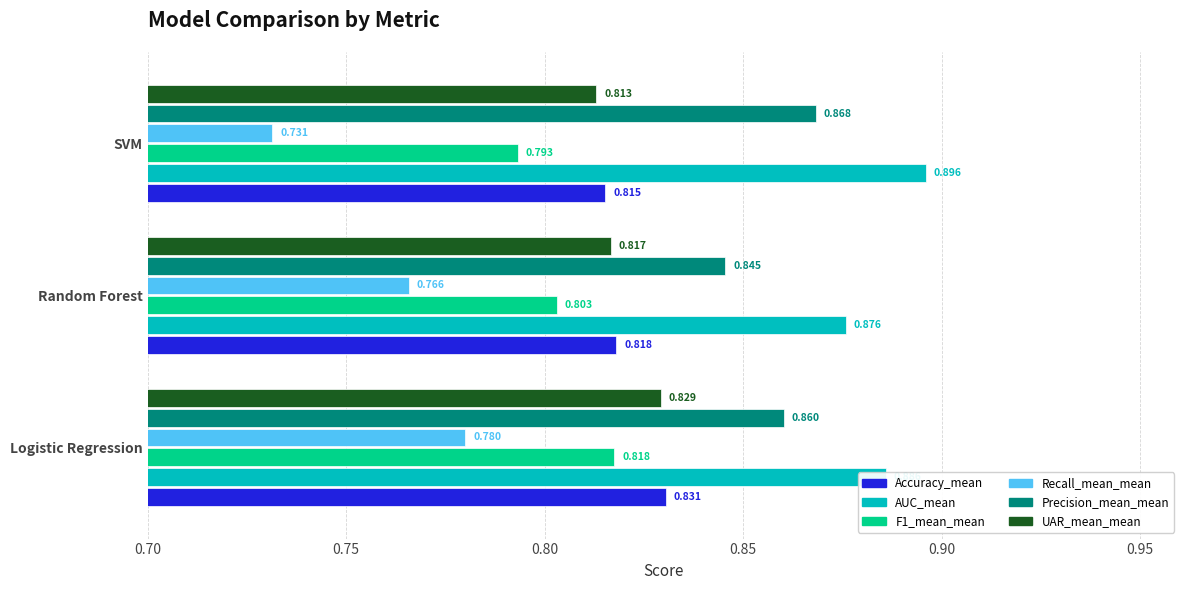

Which series has the widest spread of values?

Recall_mean_mean